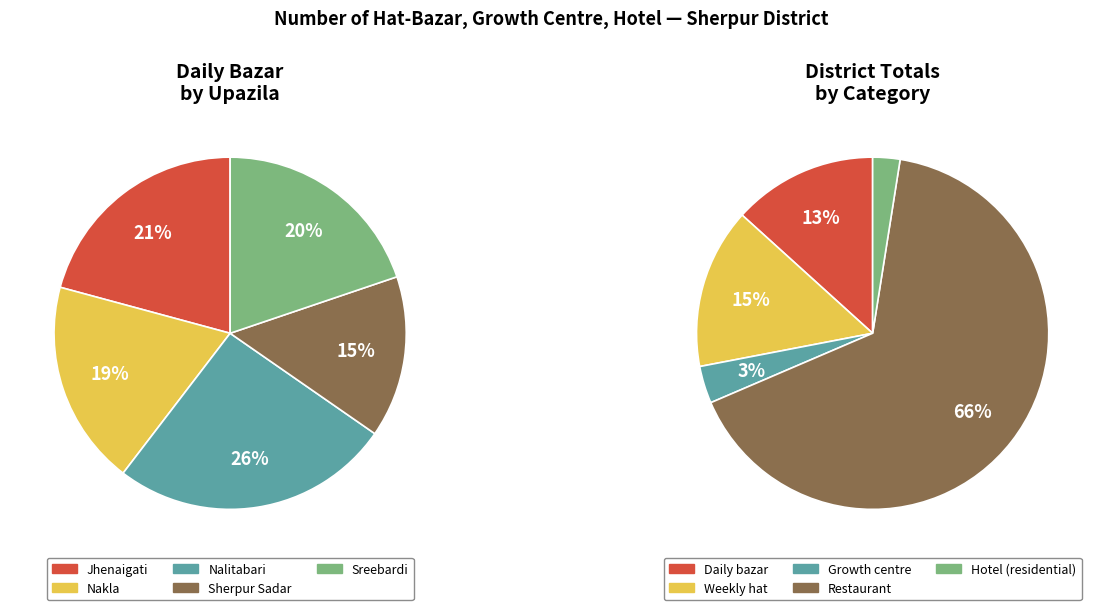

Count the number of slices in the pie.

5